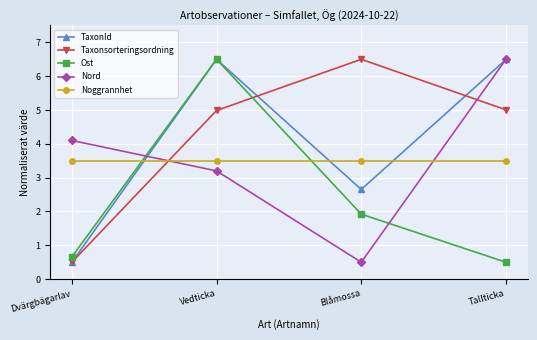

Reading left to right, transcribe all the data shown in this chart.

TaxonId: Dvärgbägarlav=0.5	Vedticka=6.5	Blåmossa=2.7	Tallticka=6.5
Taxonsorteringsordning: Dvärgbägarlav=0.5	Vedticka=5.0	Blåmossa=6.5	Tallticka=5.0
Ost: Dvärgbägarlav=0.7	Vedticka=6.5	Blåmossa=1.9	Tallticka=0.5
Nord: Dvärgbägarlav=4.1	Vedticka=3.2	Blåmossa=0.5	Tallticka=6.5
Noggrannhet: Dvärgbägarlav=3.5	Vedticka=3.5	Blåmossa=3.5	Tallticka=3.5